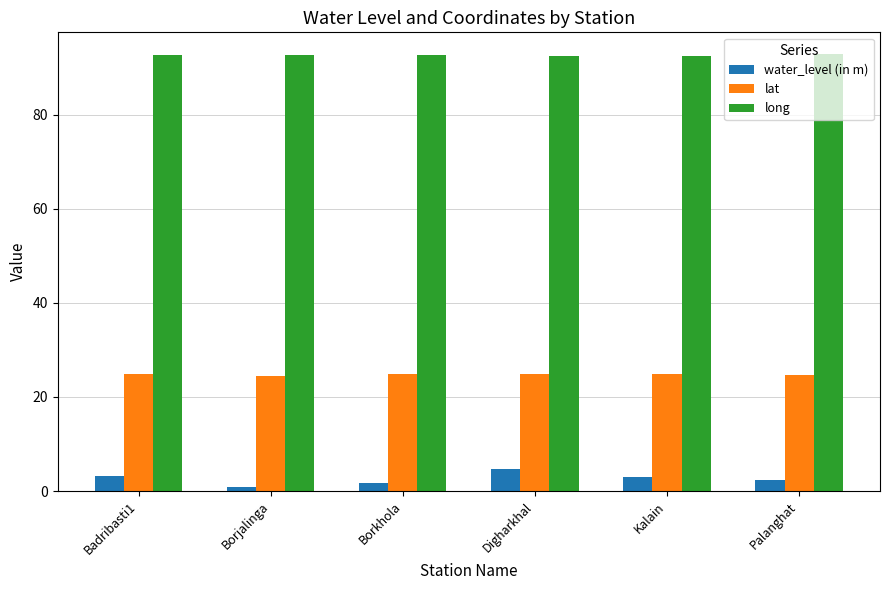

What is the maximum value for long?

92.9